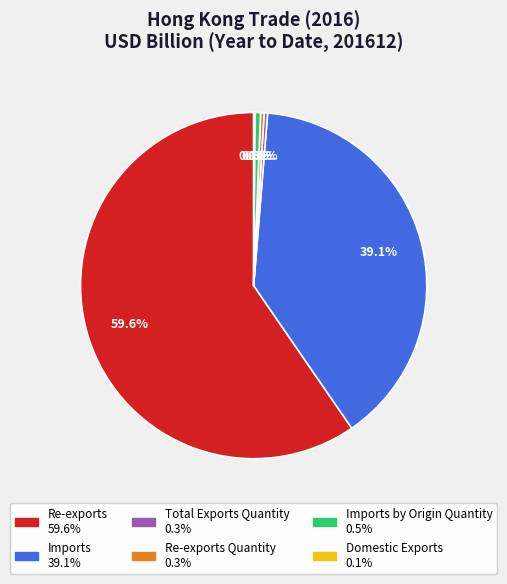

Is there a majority slice in this chart?

Yes